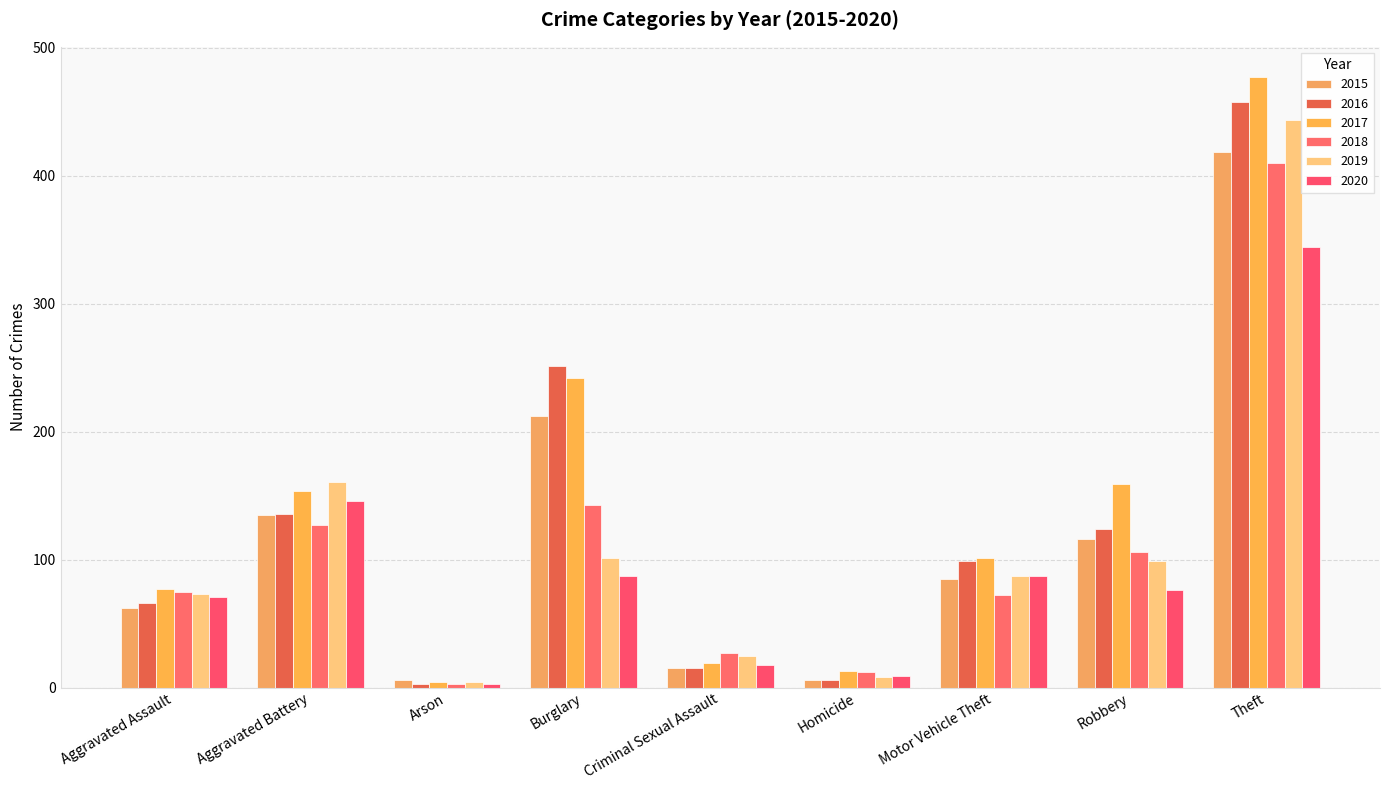

What is the average value of the 2018 series?

108